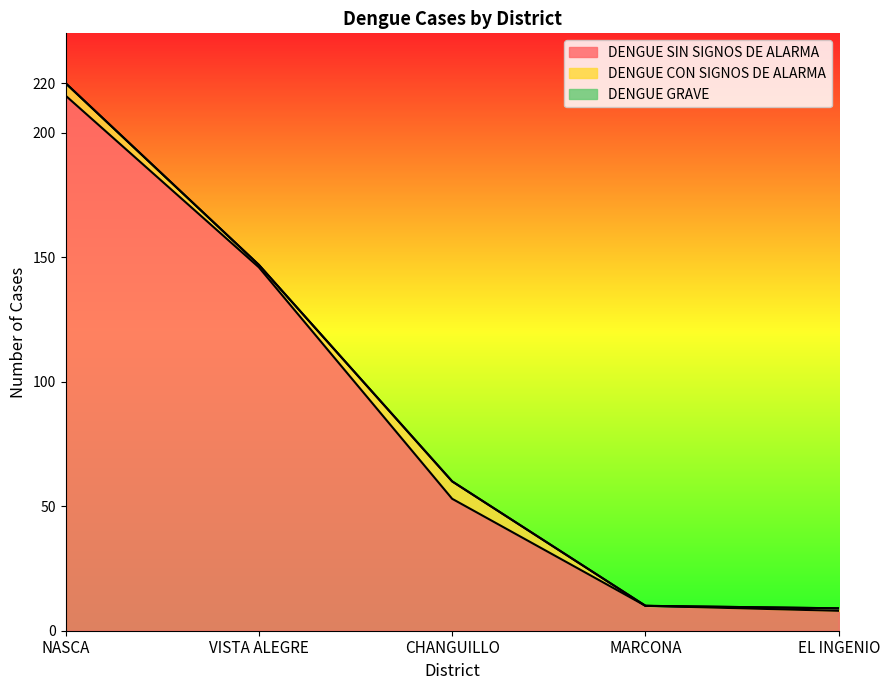

What is the sum of all DENGUE SIN SIGNOS DE ALARMA values?

432